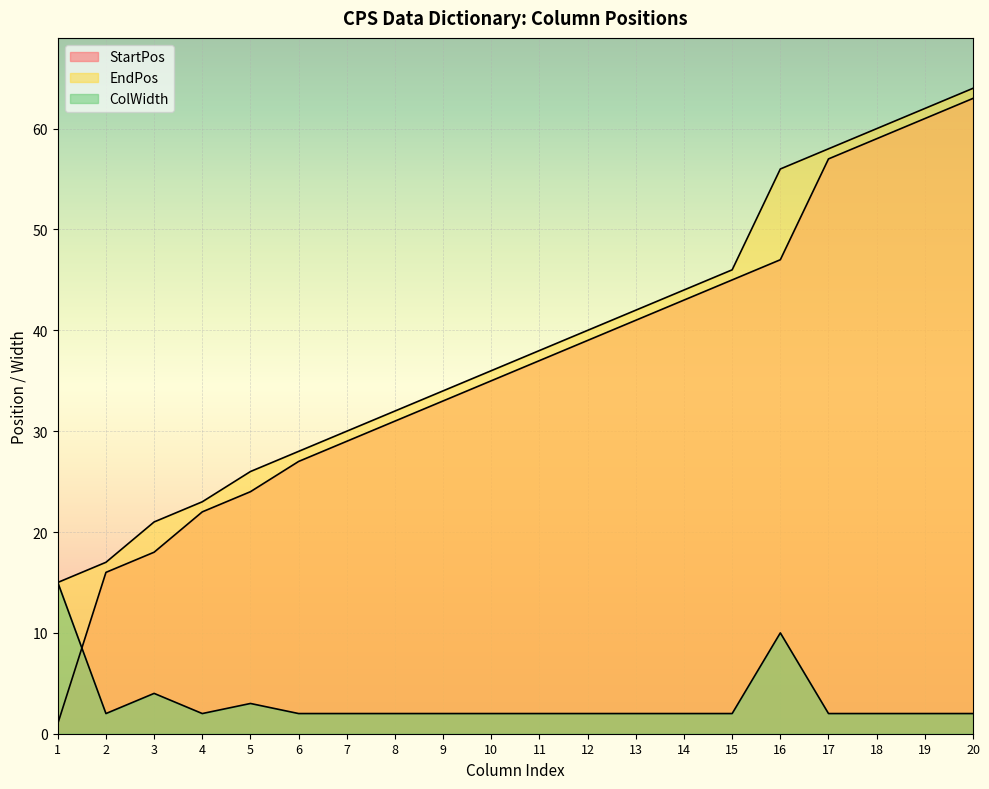

Between 10 and 5, which is larger?

10